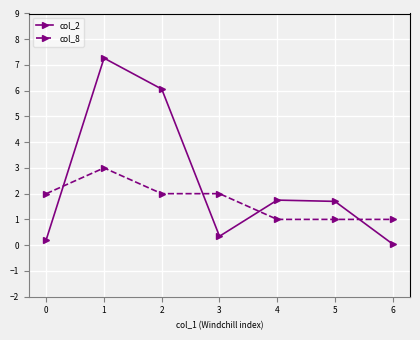

At how many categories does at least one series exceed 0?

7